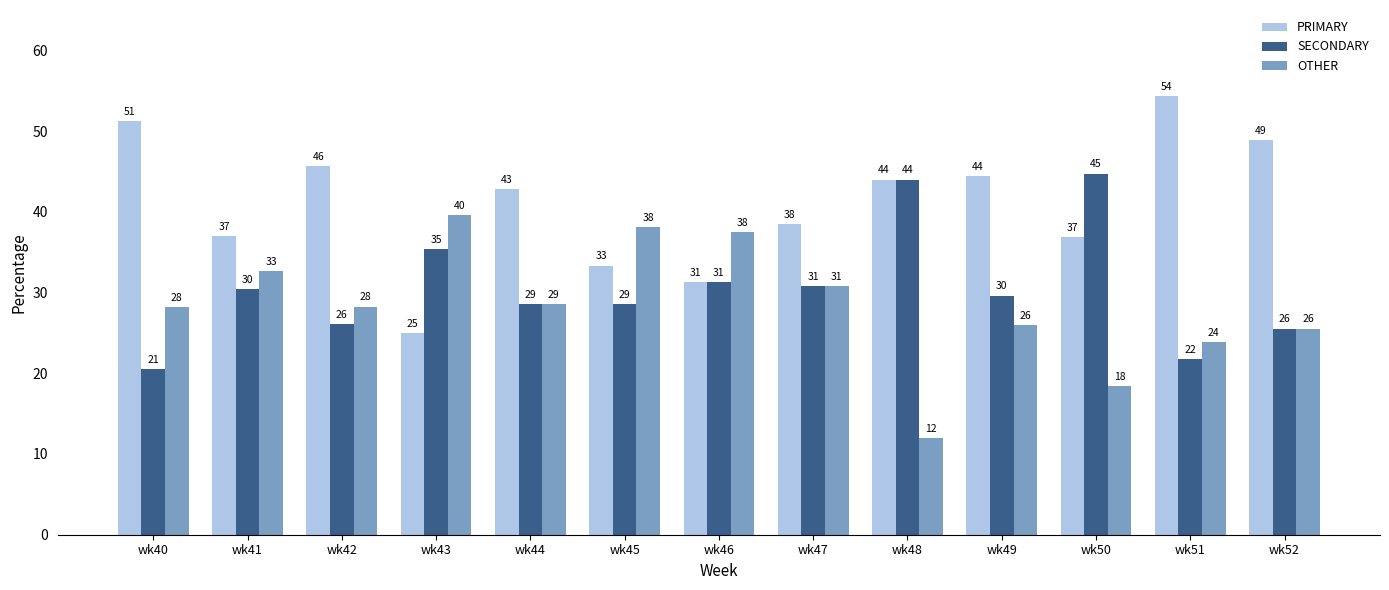

At how many categories does at least one series exceed 47?

3